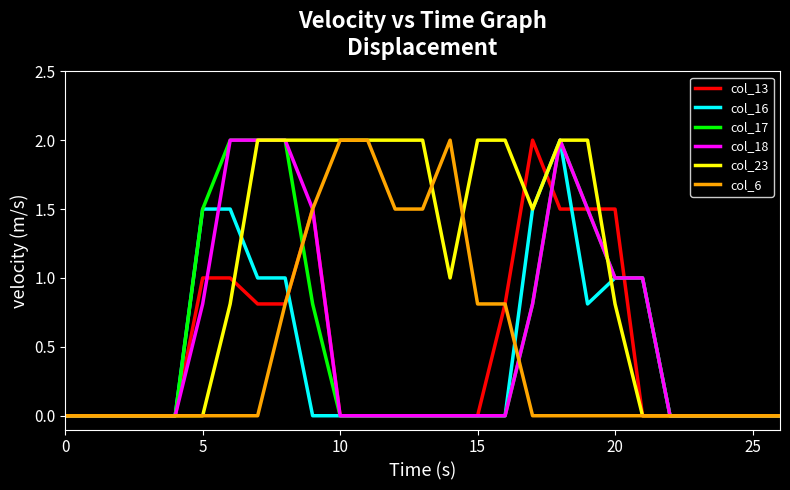

Reading left to right, list all the values displayed in this chart.

col_13: 0.0	0.0	0.0	0.0	0.0	1.0	1.0	0.8	0.8	1.5	0.0	0.0	0.0	0.0	0.0	0.0	0.8	2.0	1.5	1.5	1.5	0.0	0.0	0.0	0.0	0.0	0.0
col_16: 0.0	0.0	0.0	0.0	0.0	1.5	1.5	1.0	1.0	0.0	0.0	0.0	0.0	0.0	0.0	0.0	0.0	1.5	2.0	0.8	1.0	1.0	0.0	0.0	0.0	0.0	0.0
col_17: 0.0	0.0	0.0	0.0	0.0	1.5	2.0	2.0	2.0	0.8	0.0	0.0	0.0	0.0	0.0	0.0	0.0	0.8	2.0	1.5	1.0	1.0	0.0	0.0	0.0	0.0	0.0
col_18: 0.0	0.0	0.0	0.0	0.0	0.8	2.0	2.0	2.0	1.5	0.0	0.0	0.0	0.0	0.0	0.0	0.0	0.8	2.0	1.5	1.0	1.0	0.0	0.0	0.0	0.0	0.0
col_23: 0.0	0.0	0.0	0.0	0.0	0.0	0.8	2.0	2.0	2.0	2.0	2.0	2.0	2.0	1.0	2.0	2.0	1.5	2.0	2.0	0.8	0.0	0.0	0.0	0.0	0.0	0.0
col_6: 0.0	0.0	0.0	0.0	0.0	0.0	0.0	0.0	0.8	1.5	2.0	2.0	1.5	1.5	2.0	0.8	0.8	0.0	0.0	0.0	0.0	0.0	0.0	0.0	0.0	0.0	0.0